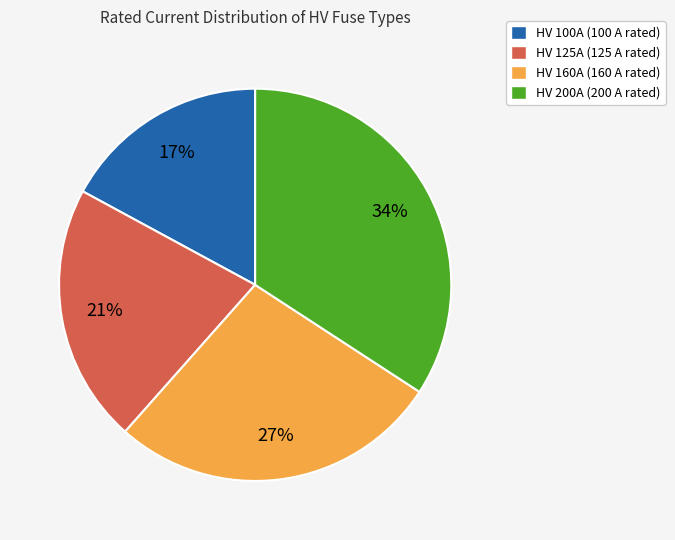

True or false: HV 100A accounts for 17% of the total.

True